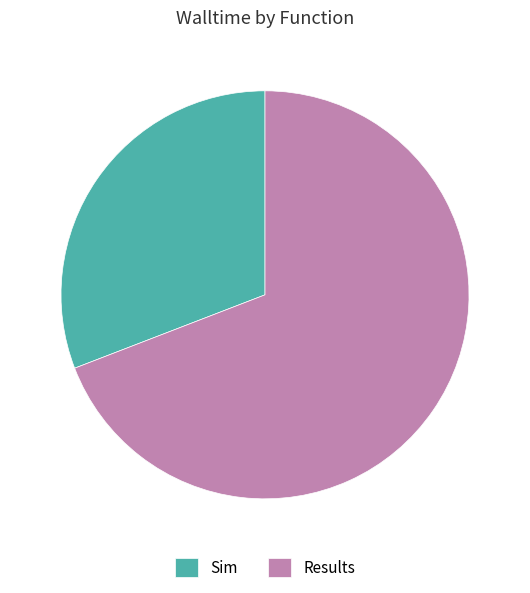

Is there any slice that represents more than half of the pie?

Yes